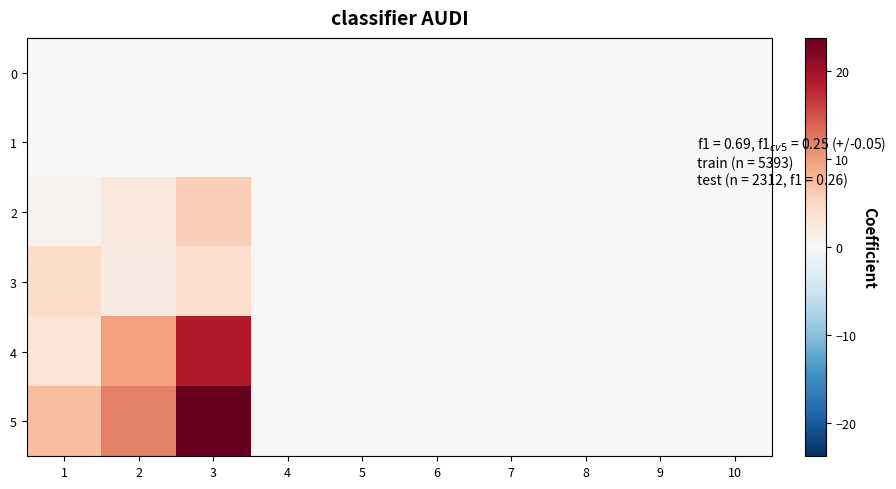

List the series in order of their peak value, lowest first.

0, 1, 3, 2, 4, 5